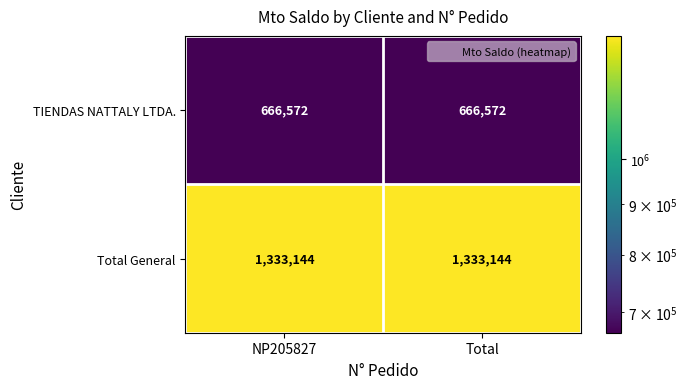

How many distinct data groups are displayed?

2